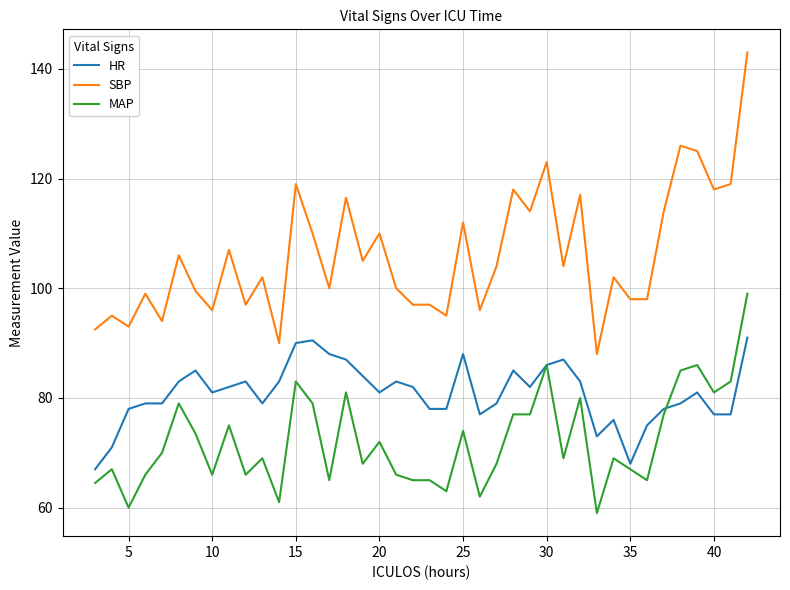

List the series in order of their overall mean, lowest first.

MAP, HR, SBP